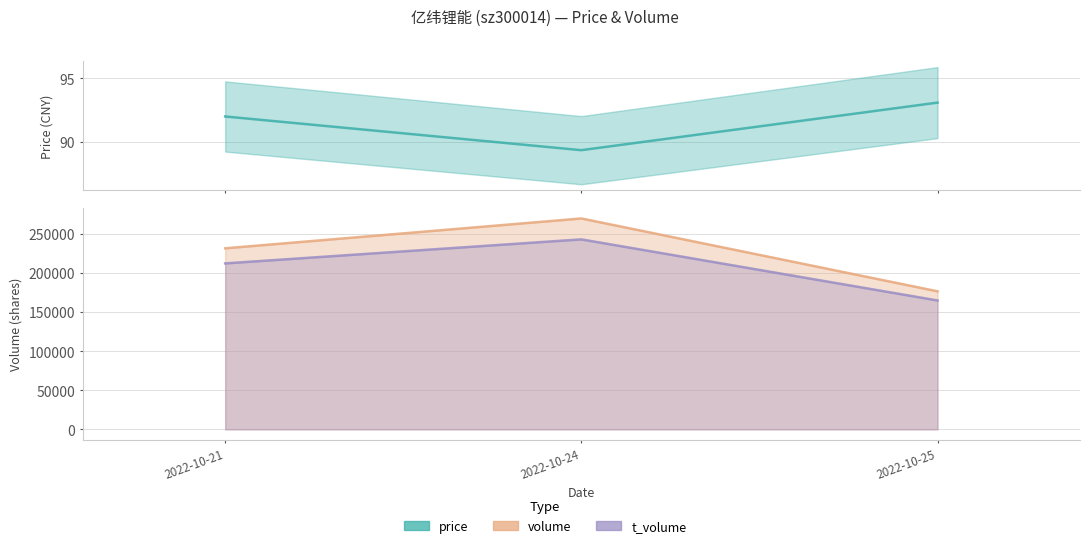

Rank the categories by price value from lowest to highest.

2022-10-24, 2022-10-21, 2022-10-25